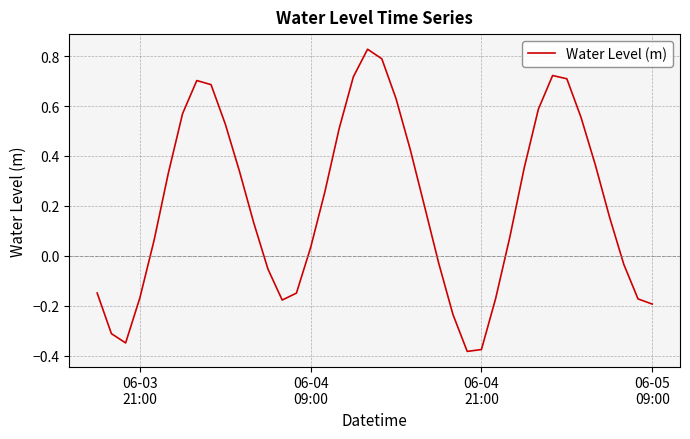

What is the difference between the maximum and minimum values?

1.2